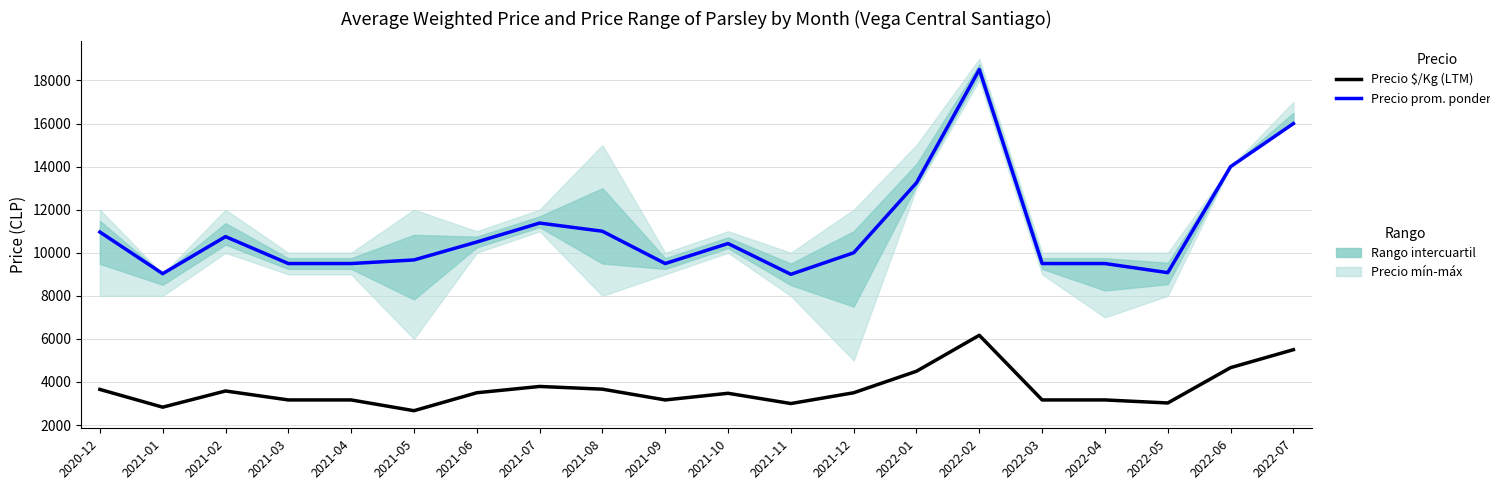

Which series has the largest range (max minus min)?

Precio promedio ponderado (CY)